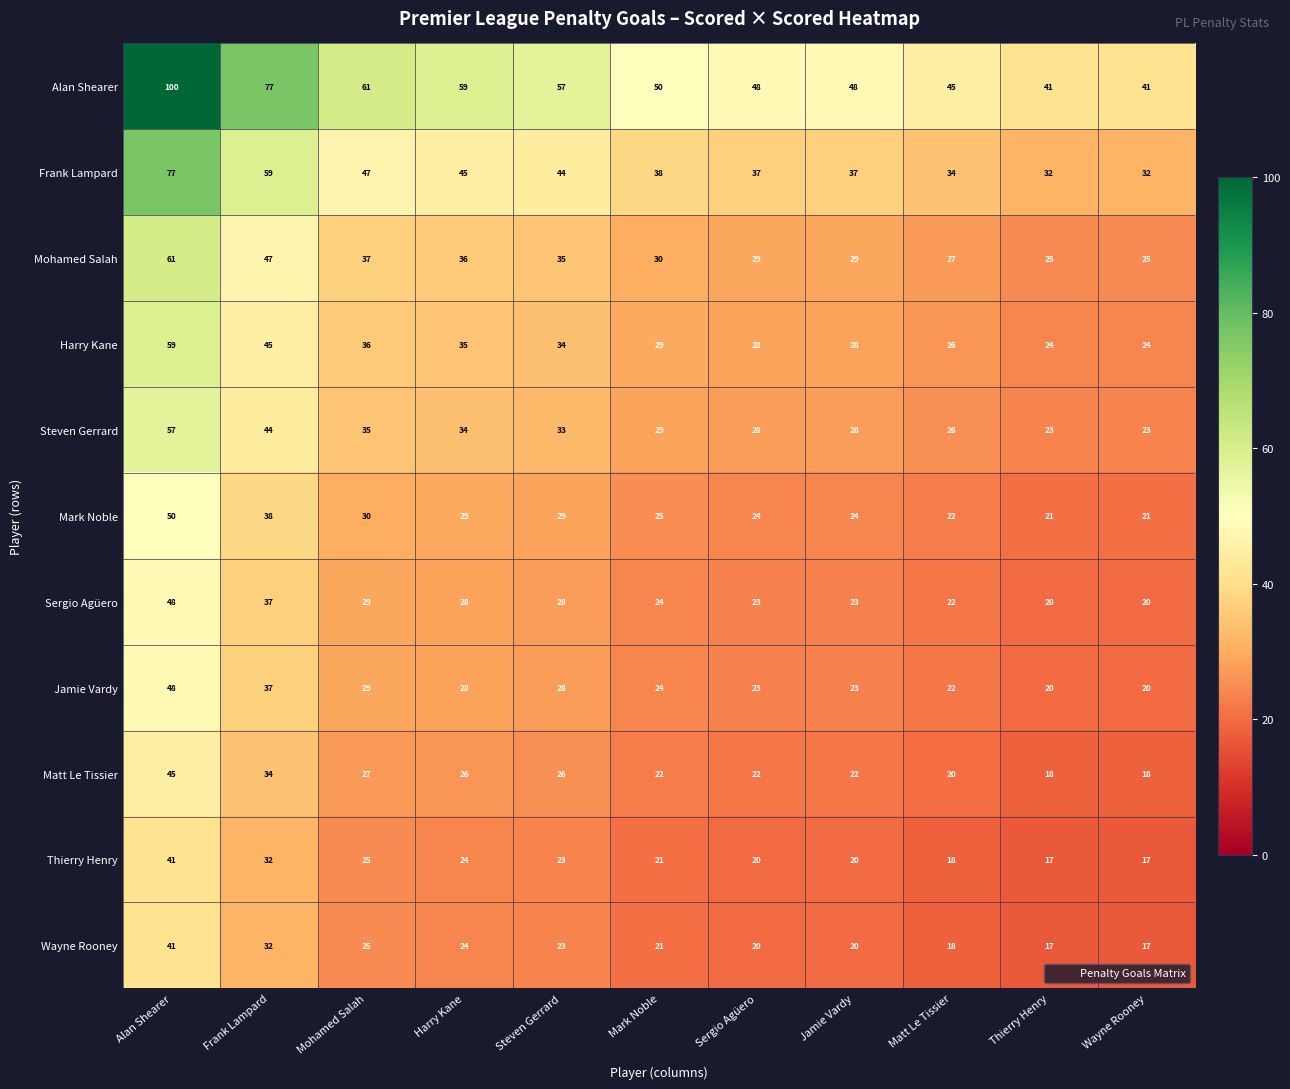

At which category is the sum across all series the highest?

Alan Shearer